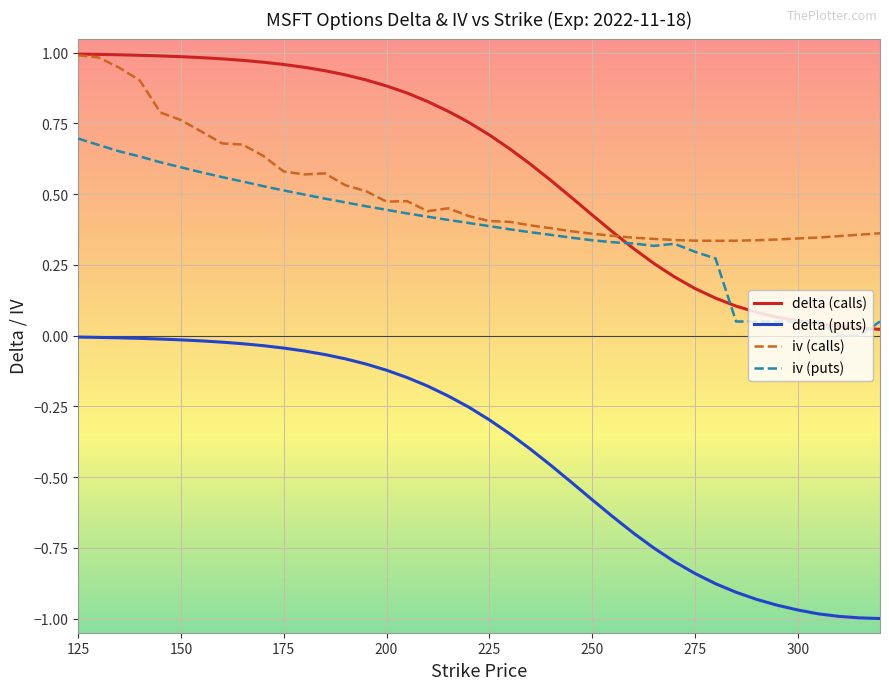

Which series has the widest spread of values?

delta (puts)